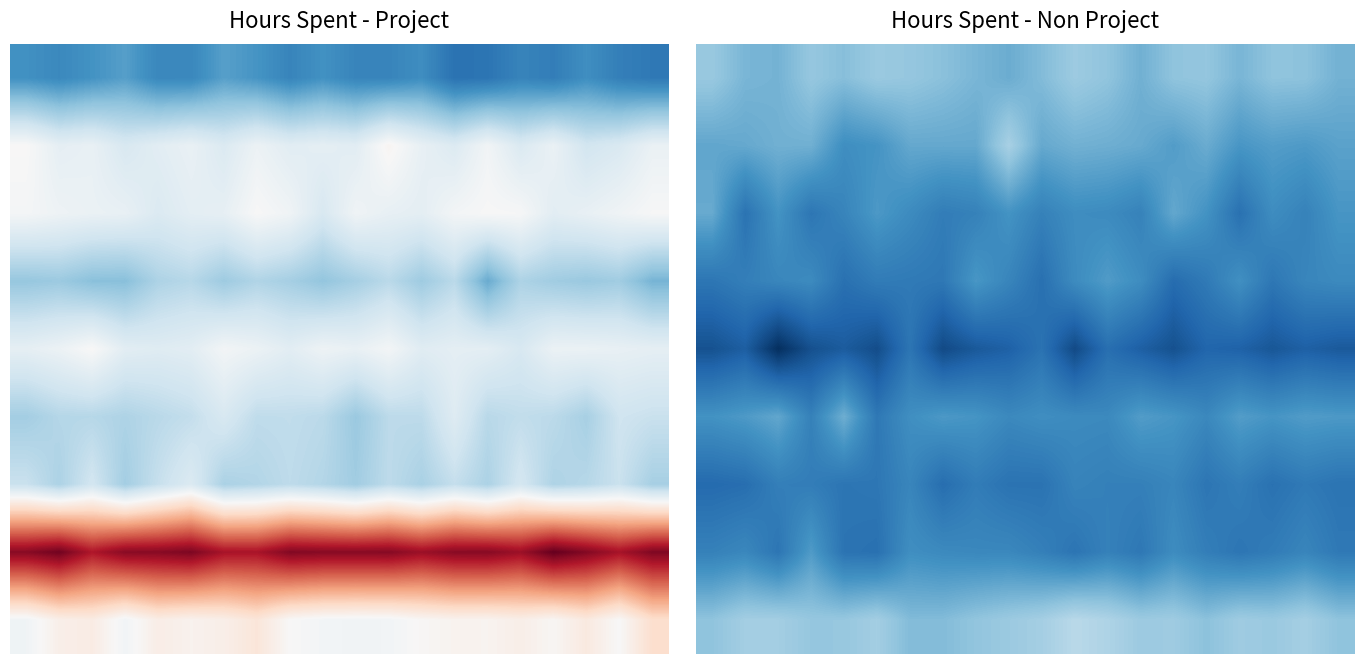

At which category is the sum across all series the highest?

12